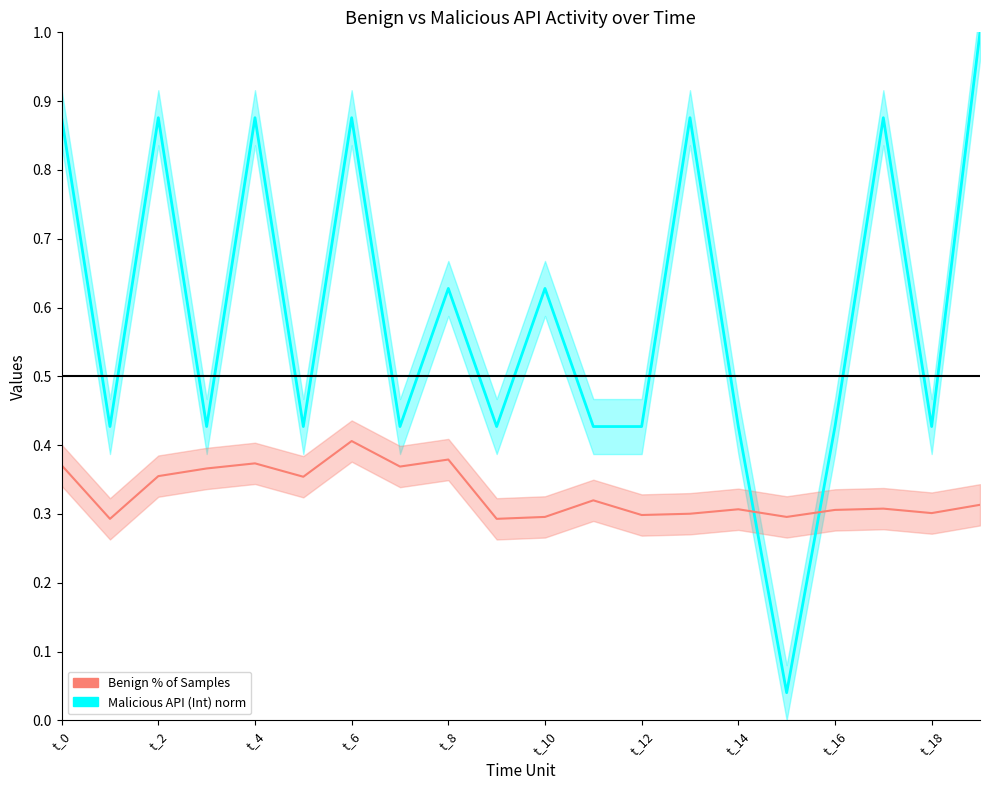

What is the total value across all series at t_2?

1.2